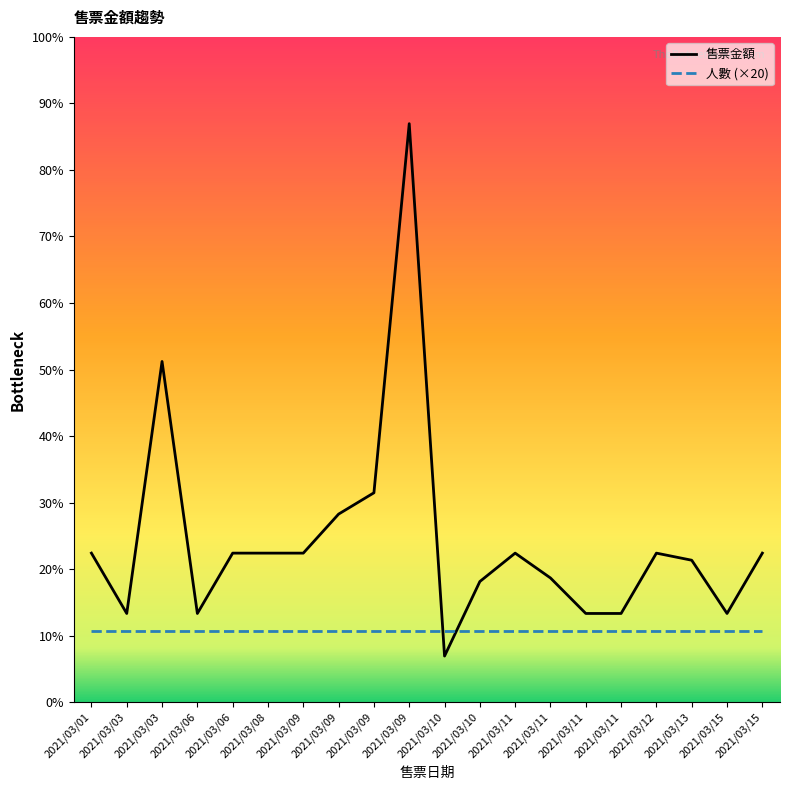

What is the change in value from 2021/03/03 to 2021/03/03?

+71